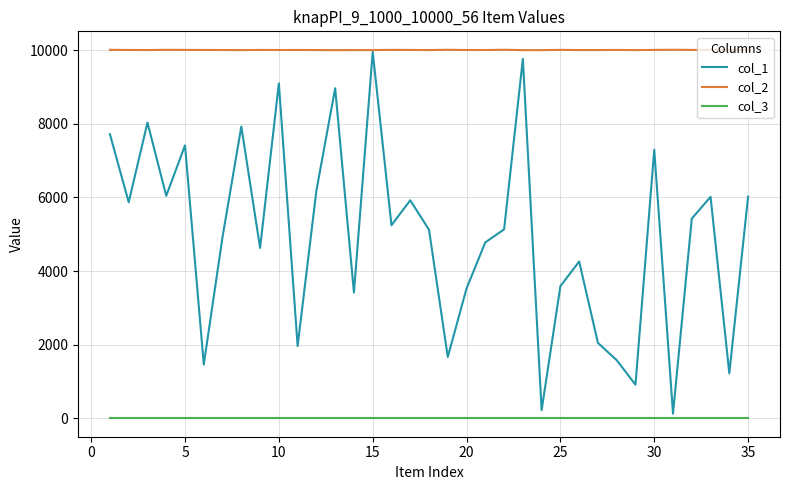

Rank the series by their average value, from lowest to highest.

col_3, col_1, col_2